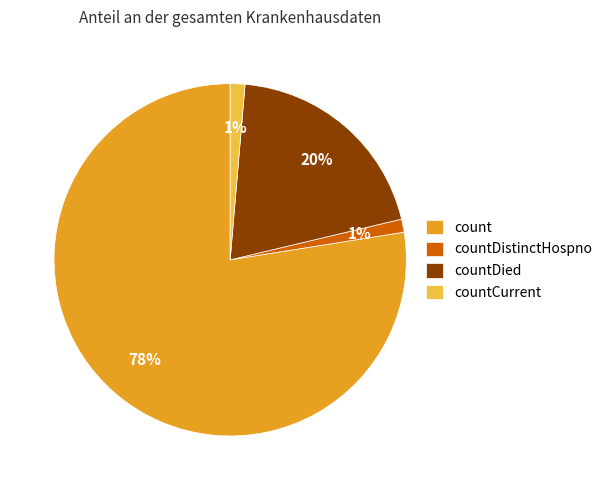

Is there a majority slice in this chart?

Yes